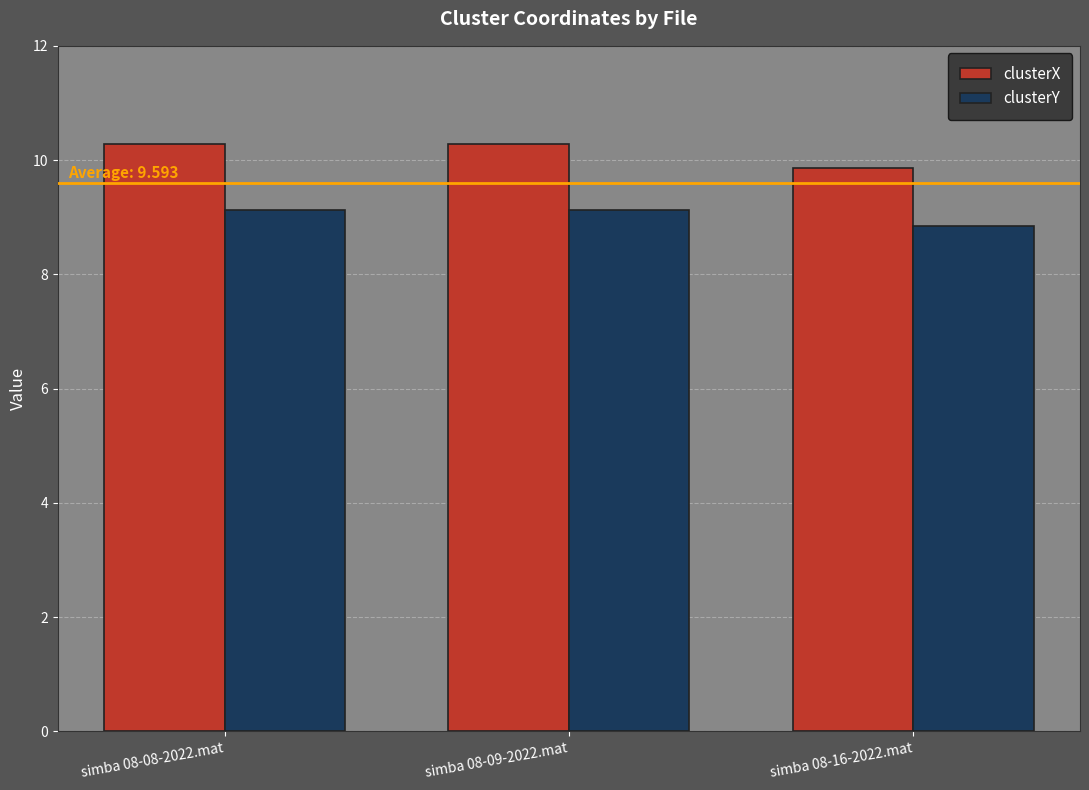

What is the difference between the maximum and minimum values in the clusterX series?

0.4